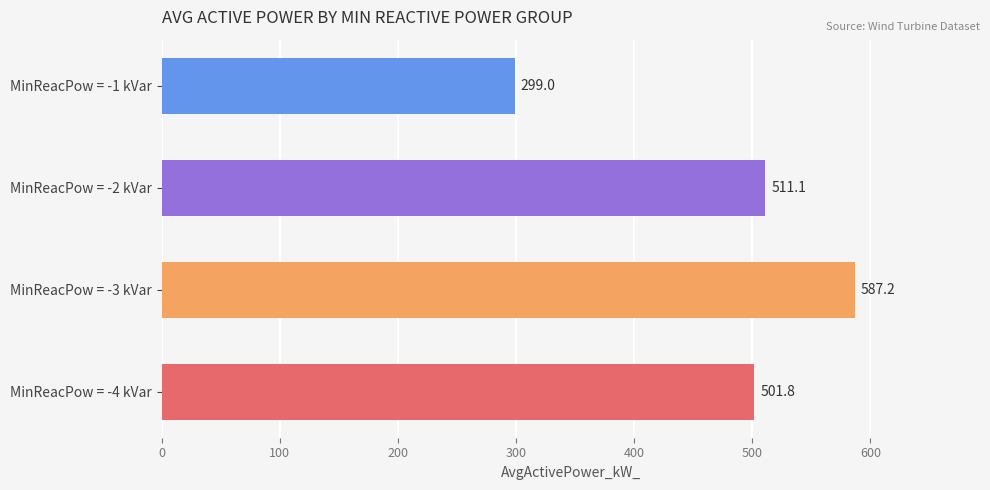

Which label corresponds to the largest value in the chart?

MinReacPow = -3 kVar